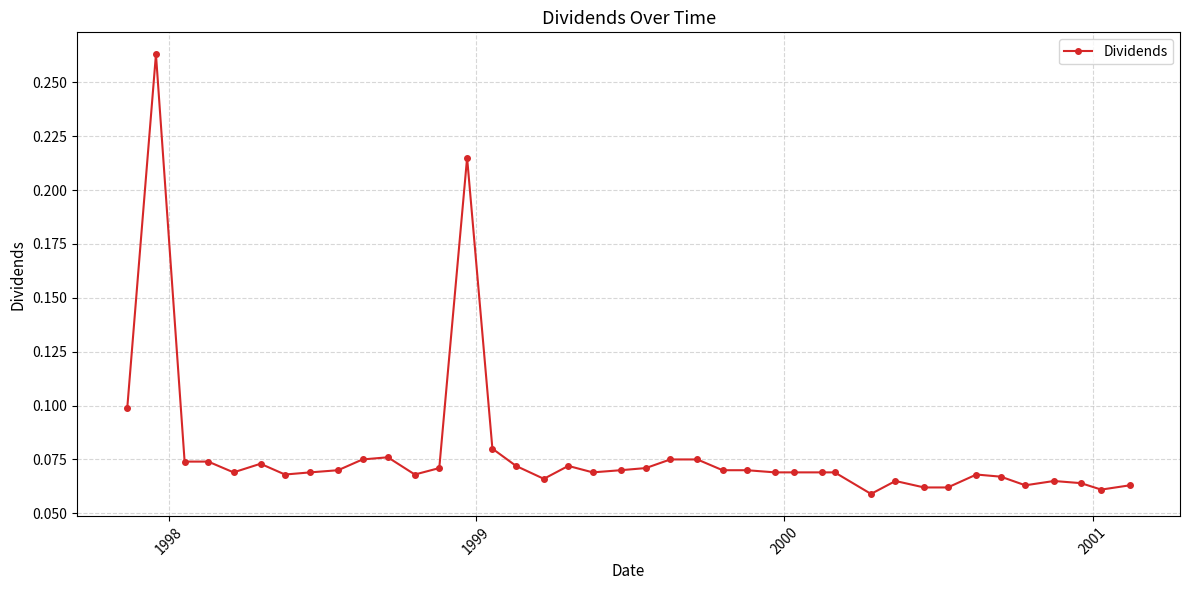

What is the sum of all values?

3.1